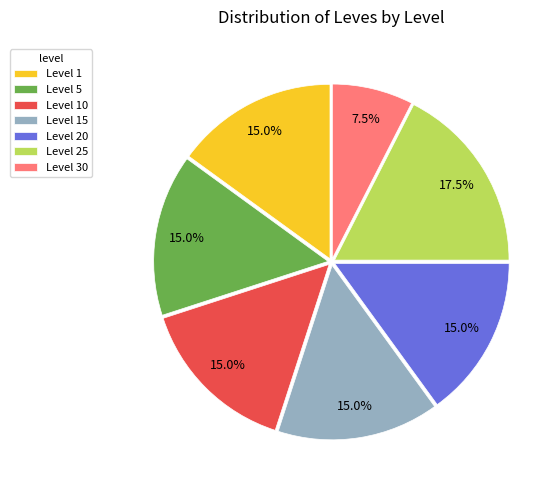

Approximately how many times larger is the value at Level 1 compared to Level 15?

1.0